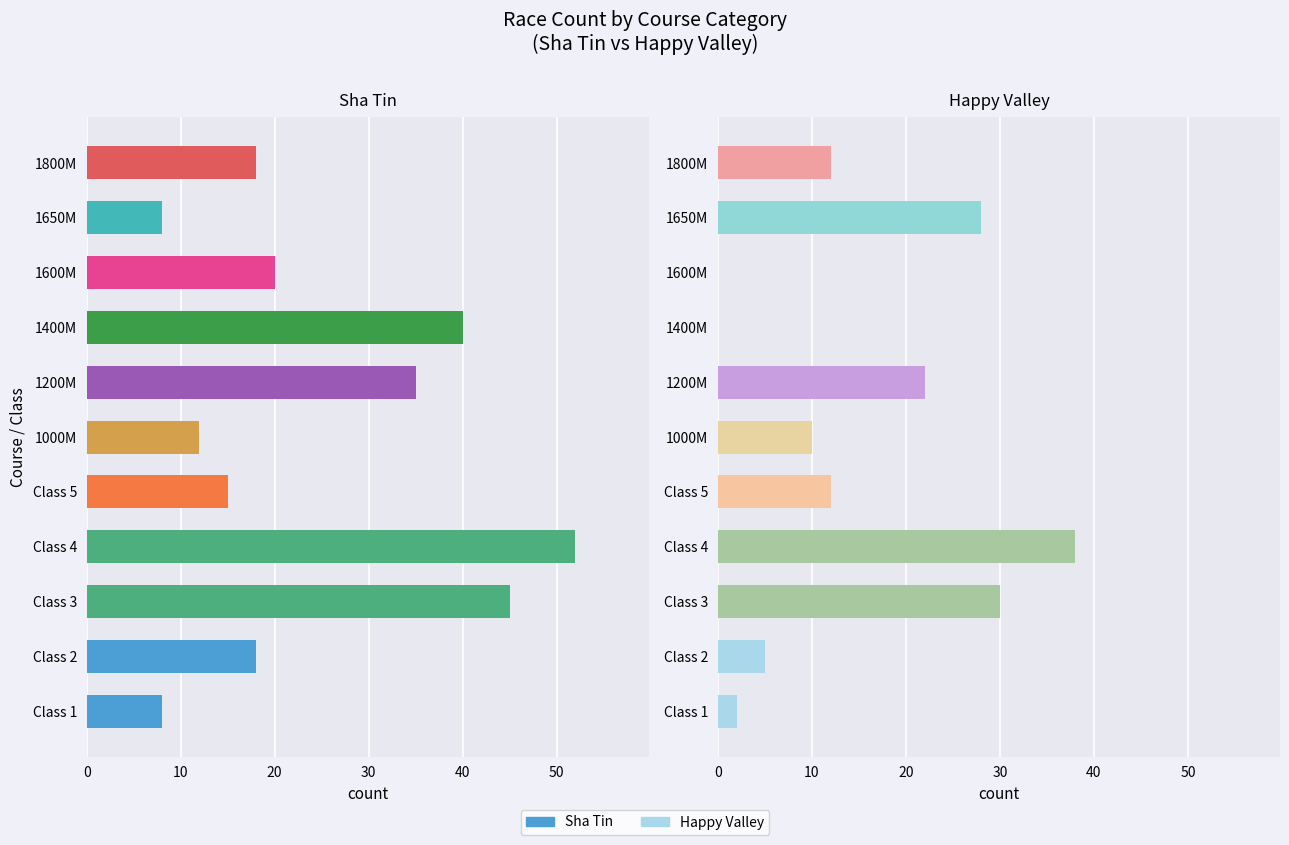

What is the sum of all Happy Valley values?

159